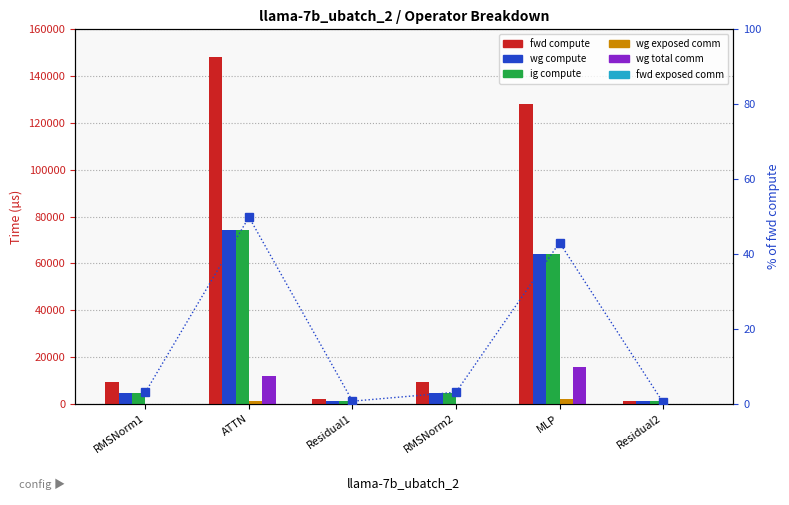

Reading right to left, transcribe all the data shown in this chart.

fwd compute: Residual2=996.1	MLP=128083.5	RMSNorm2=9122.6	Residual1=1992.3	ATTN=148347.3	RMSNorm1=9122.6
wg compute: Residual2=996.1	MLP=64041.8	RMSNorm2=4561.3	Residual1=996.1	ATTN=74173.6	RMSNorm1=4561.3
ig compute: Residual2=996.1	MLP=64041.8	RMSNorm2=4561.3	Residual1=996.1	ATTN=74173.6	RMSNorm1=4561.3
wg exposed comm: Residual2=0.0	MLP=1917.7	RMSNorm2=0.0	Residual1=0.0	ATTN=951.3	RMSNorm1=0.0
wg total comm: Residual2=0.0	MLP=15648.0	RMSNorm2=0.0	Residual1=0.0	ATTN=11780.2	RMSNorm1=0.0